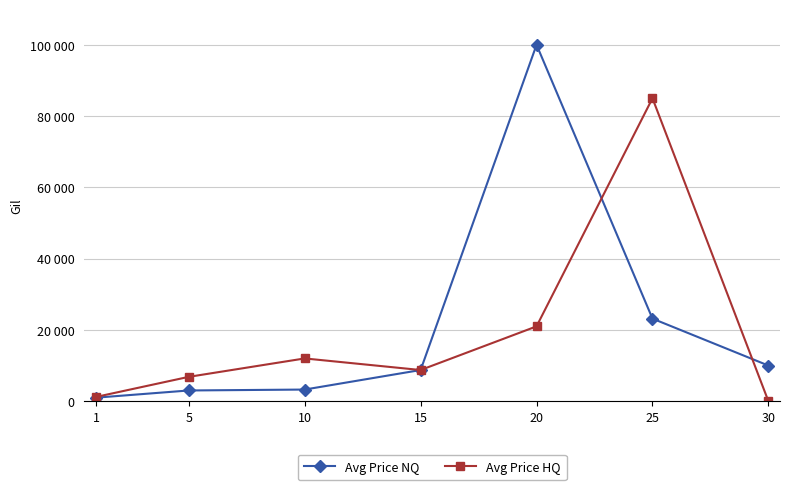

What is the value of the Avg Price HQ point at the 5th from the left?

21000.0